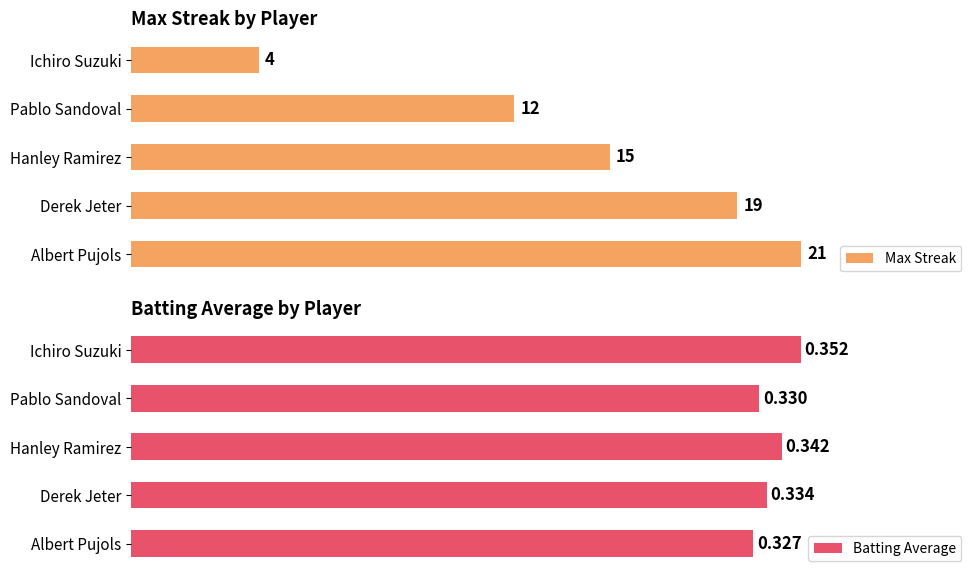

What is the maximum value shown in the chart?

21.0